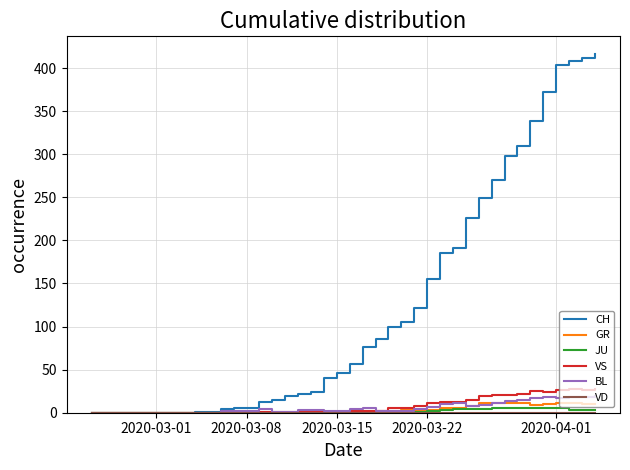

What is the sum of all VS values?

323